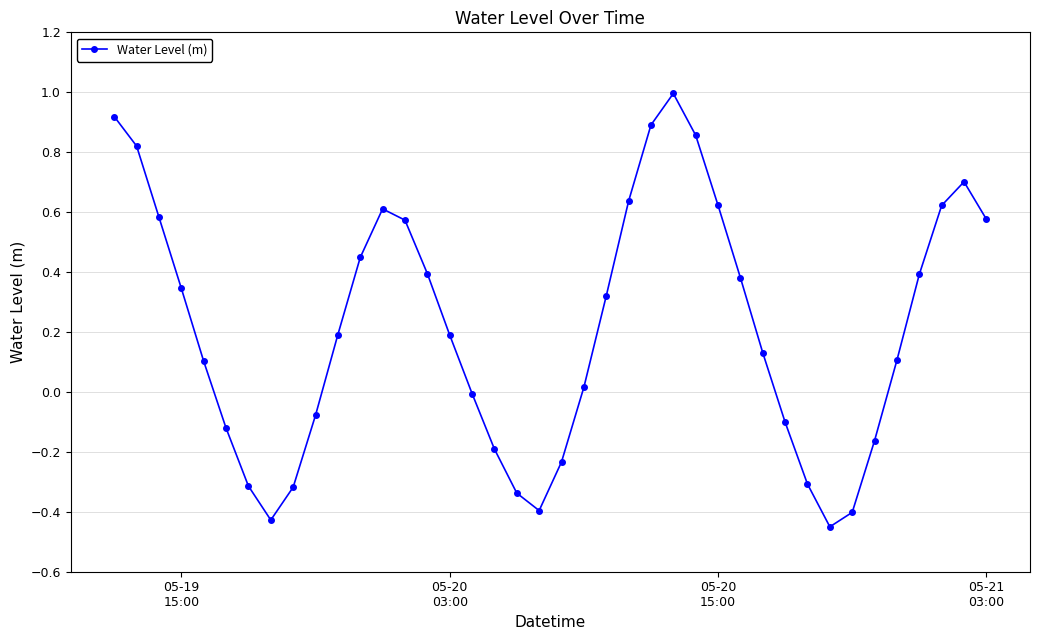

Is this an area chart (filled region under the line)?

No